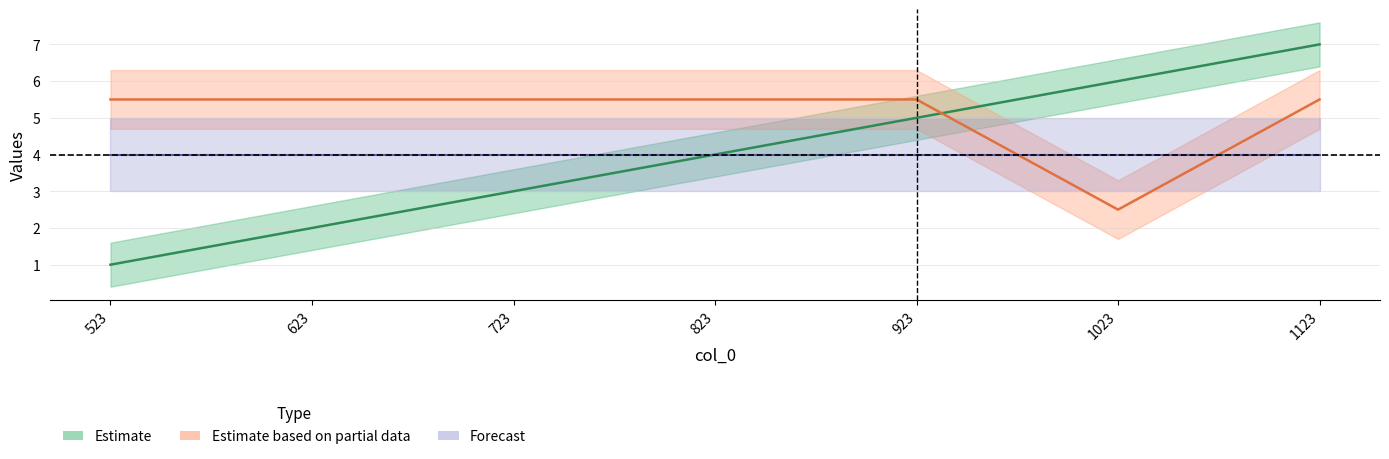

How many values in the col_5 series exceed 4?

3